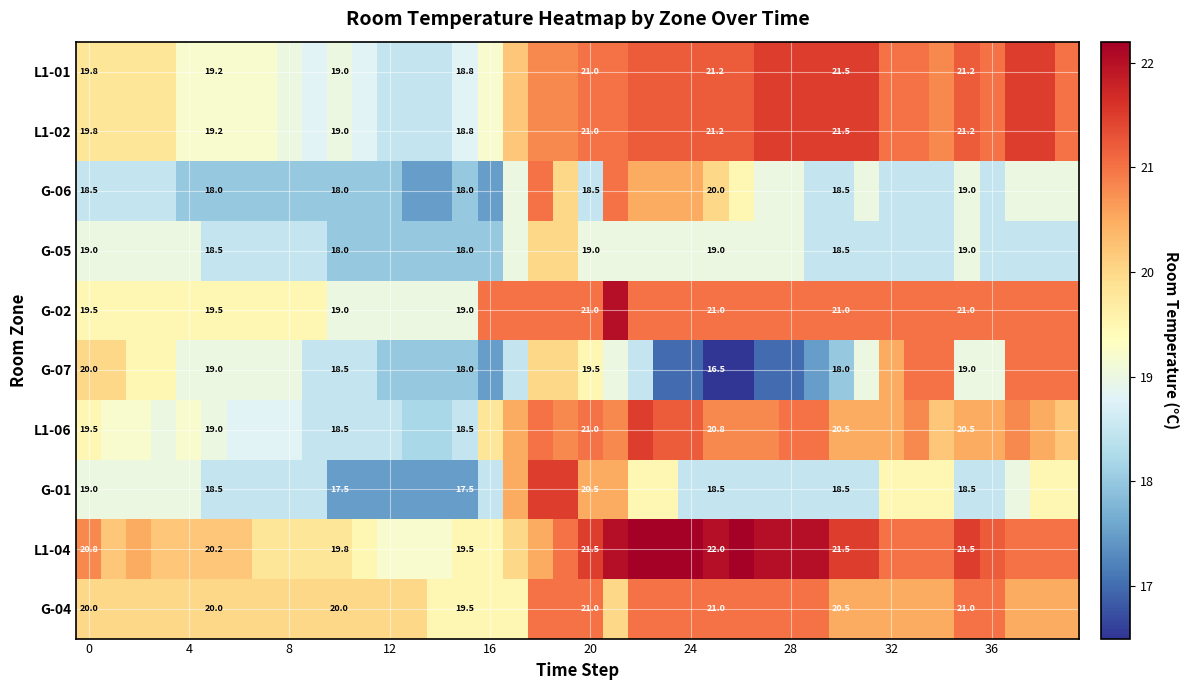

The value of G-01 at 0 is 5.0. True or false?

False